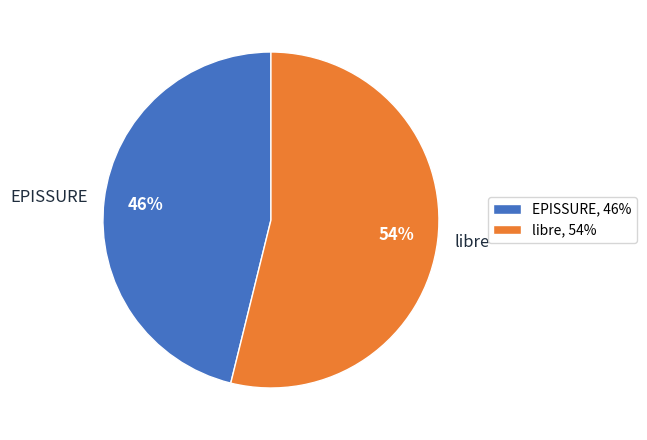

How many slices are in this pie chart?

2